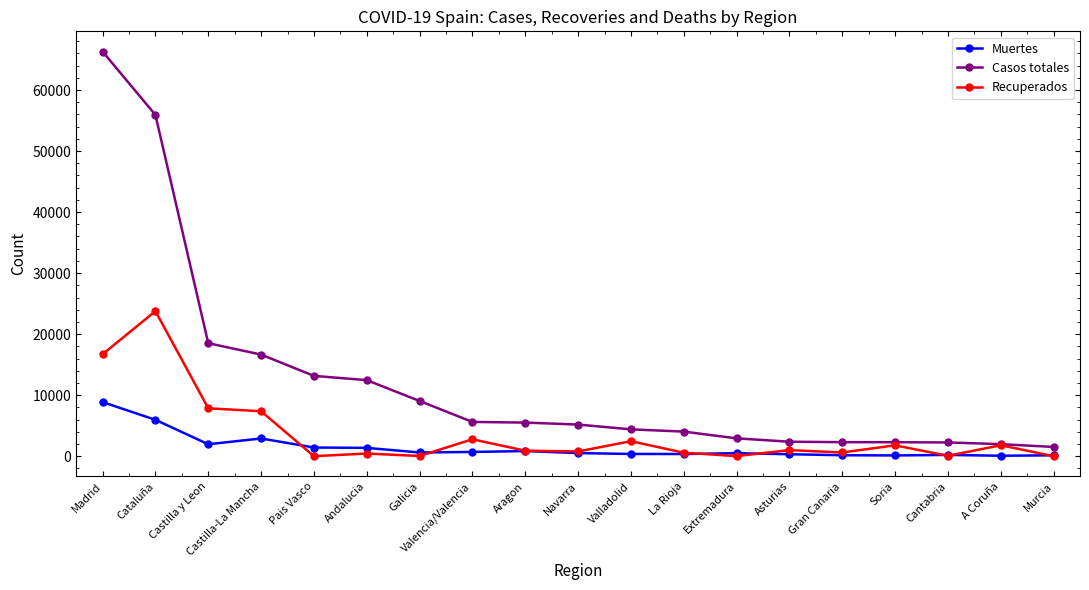

What is the average value of the Recuperados series?

3621